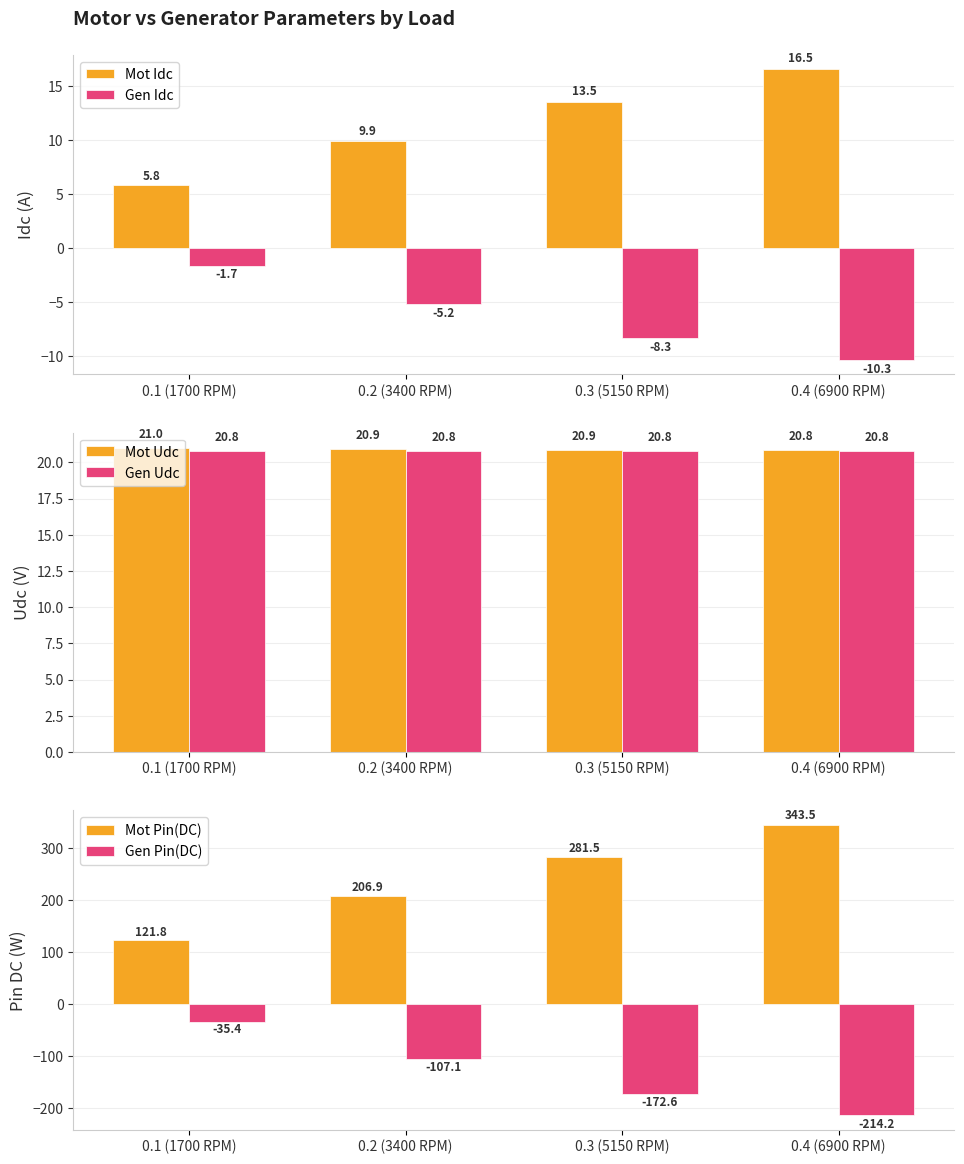

What is the maximum value for Gen Udc?

20.8